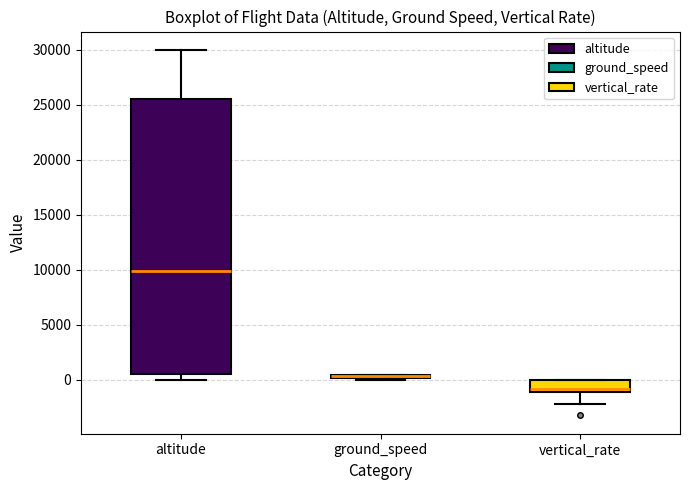

Which box is the tallest, from its lower edge to its upper edge?

altitude